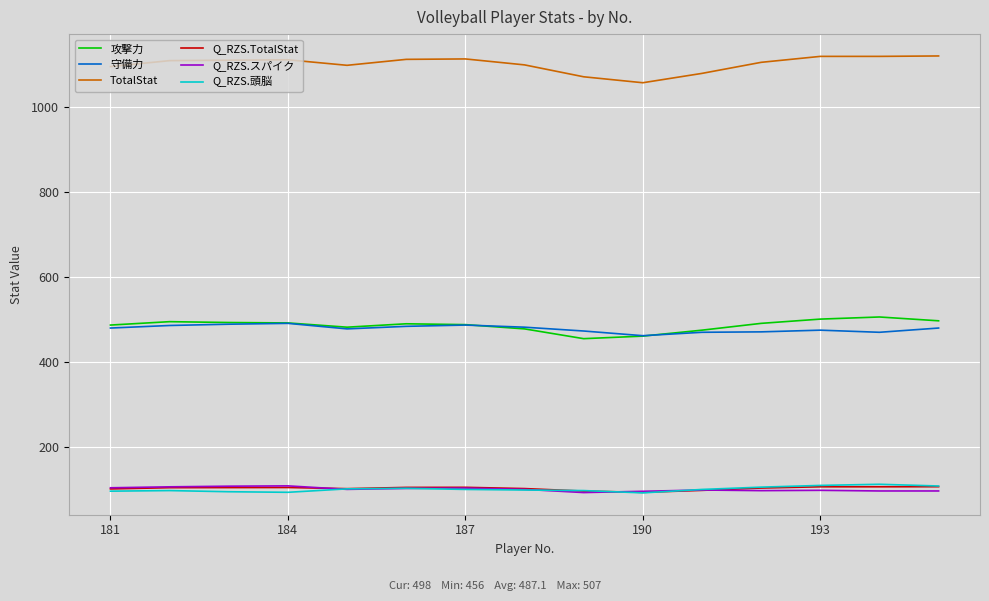

What is the maximum value shown in the chart?

1121.0